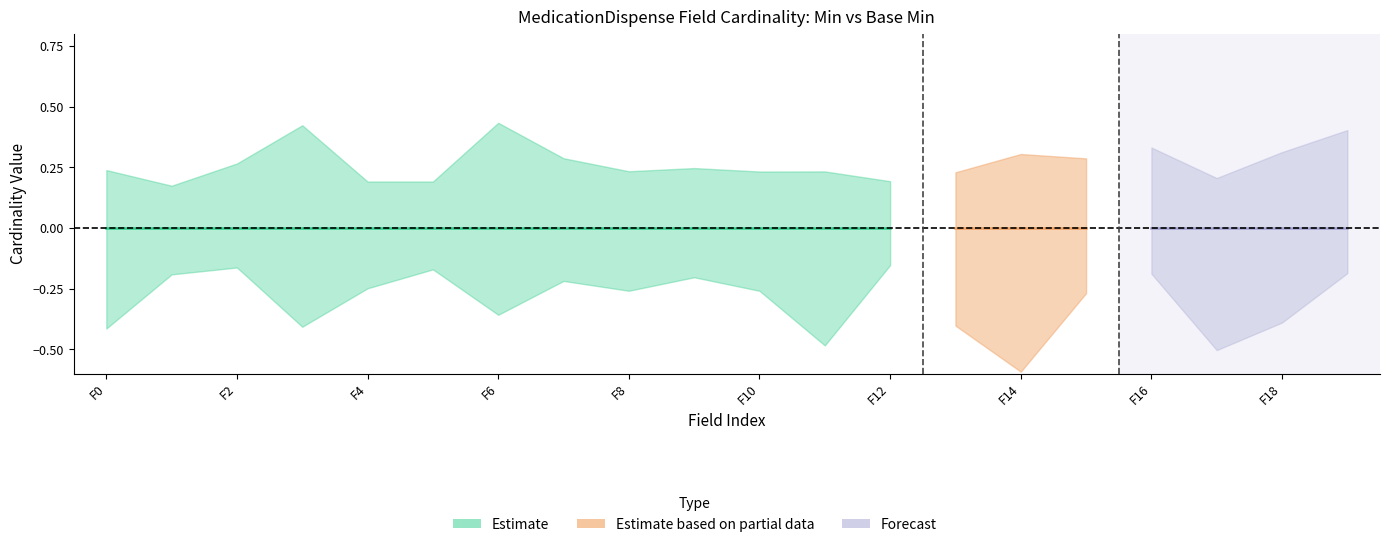

Does the chart have visible grid lines?

No